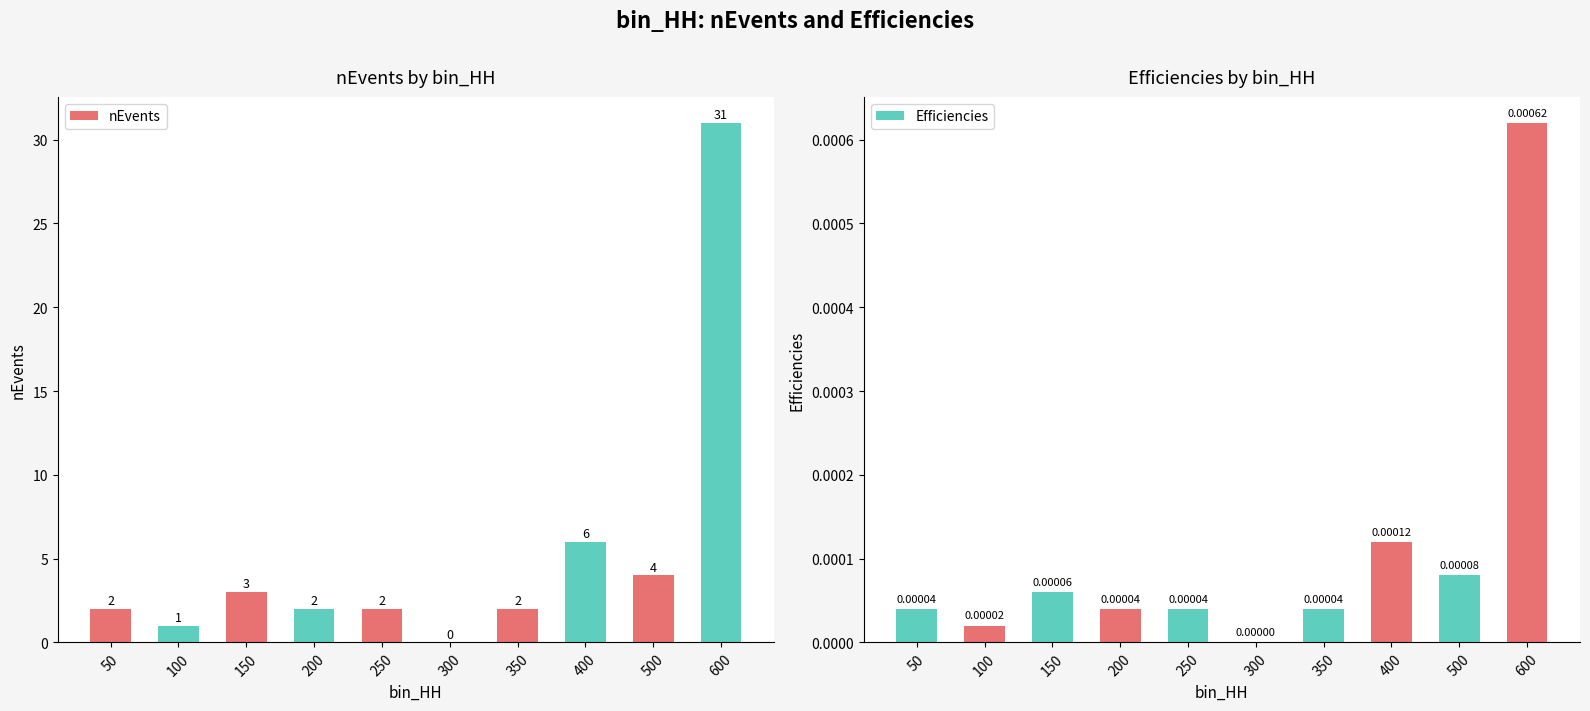

Reading left to right, what are all the values shown in this chart?

nEvents: 50=2.0	100=1.0	150=3.0	200=2.0	250=2.0	300=0.0	350=2.0	400=6.0	500=4.0	600=31.0
Efficiencies: 50=0.0	100=0.0	150=0.0	200=0.0	250=0.0	300=0.0	350=0.0	400=0.0	500=0.0	600=0.0